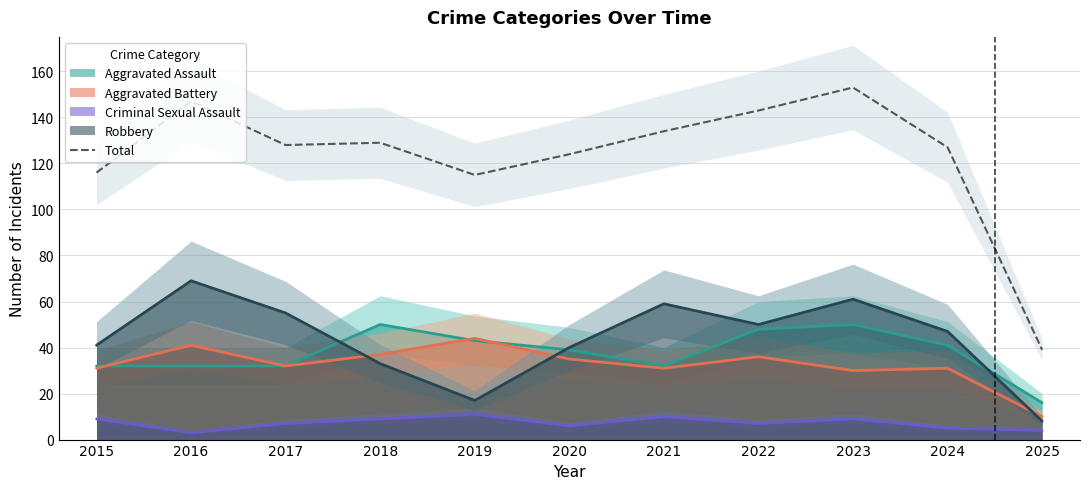

What is the value of the 11th point from the left?

39